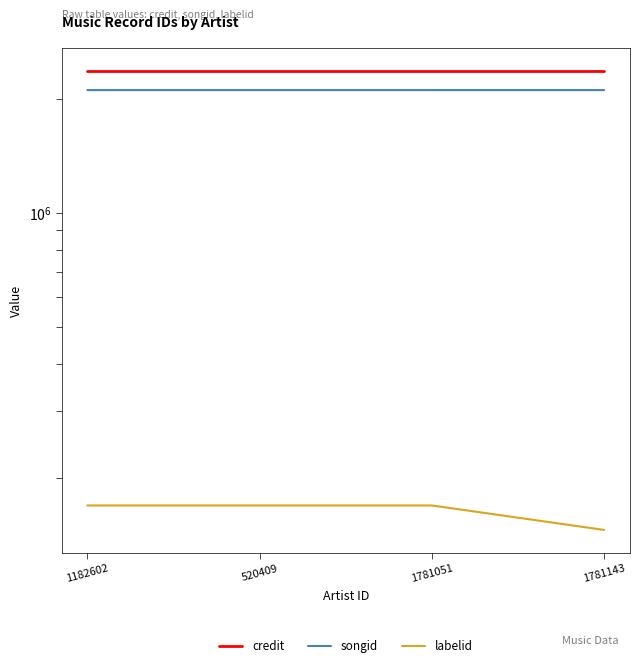

How many categories are shown in the chart?

4